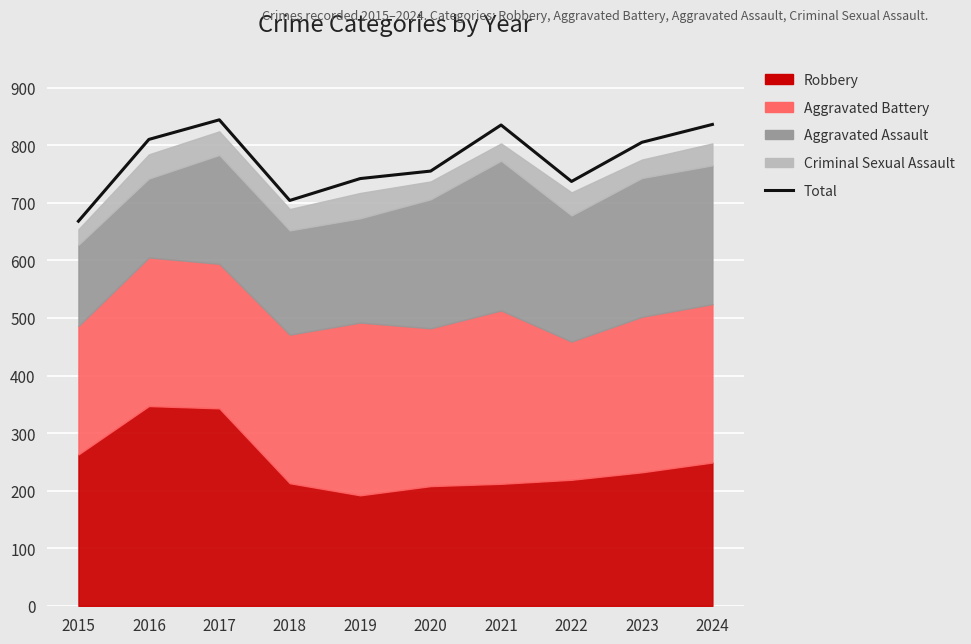

The value at 2022 is 737. True or false?

True